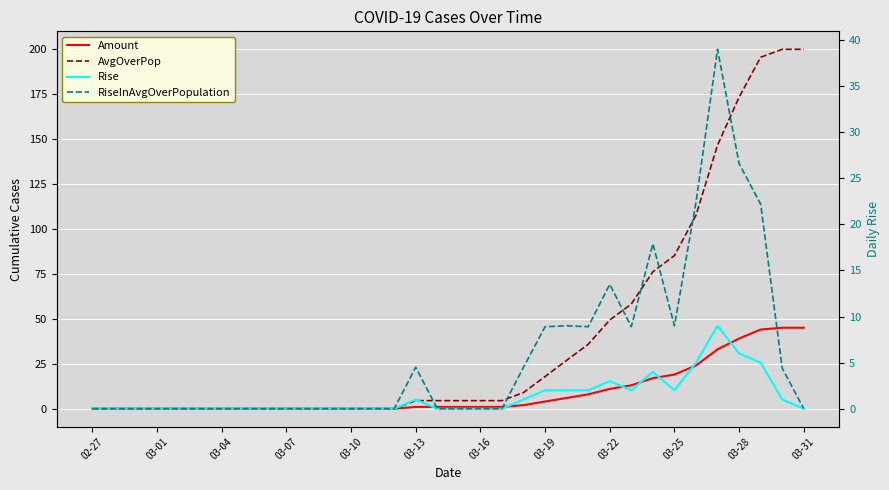

Where is the first local maximum for RiseInAvgOverPopulation?

03-13